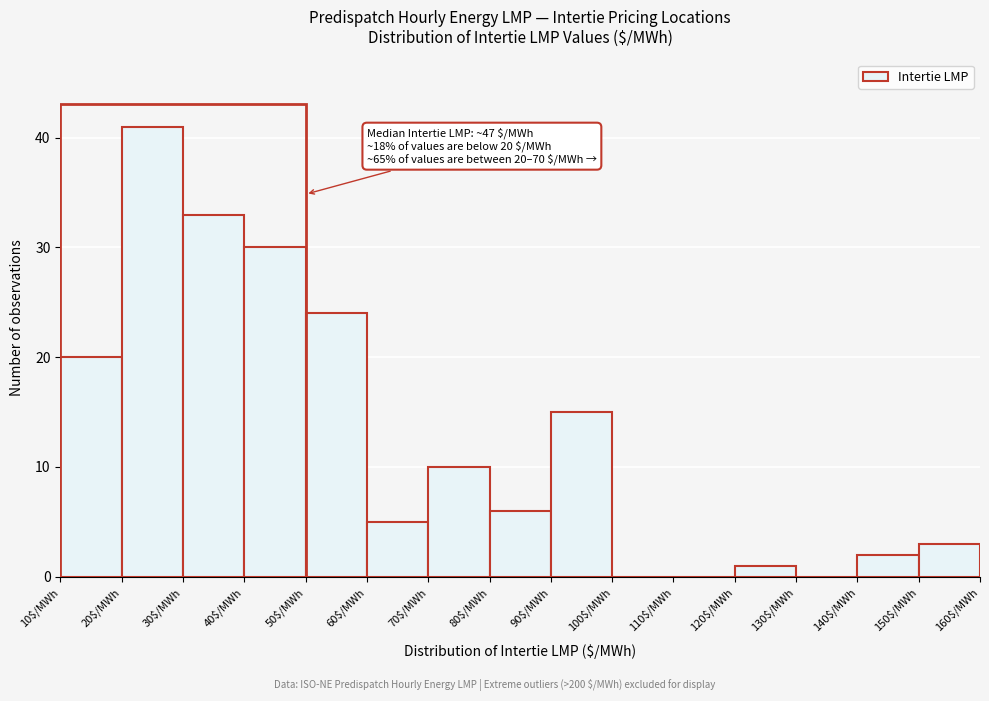

Over which range of the x-axis is the bar tallest?

20 to 30